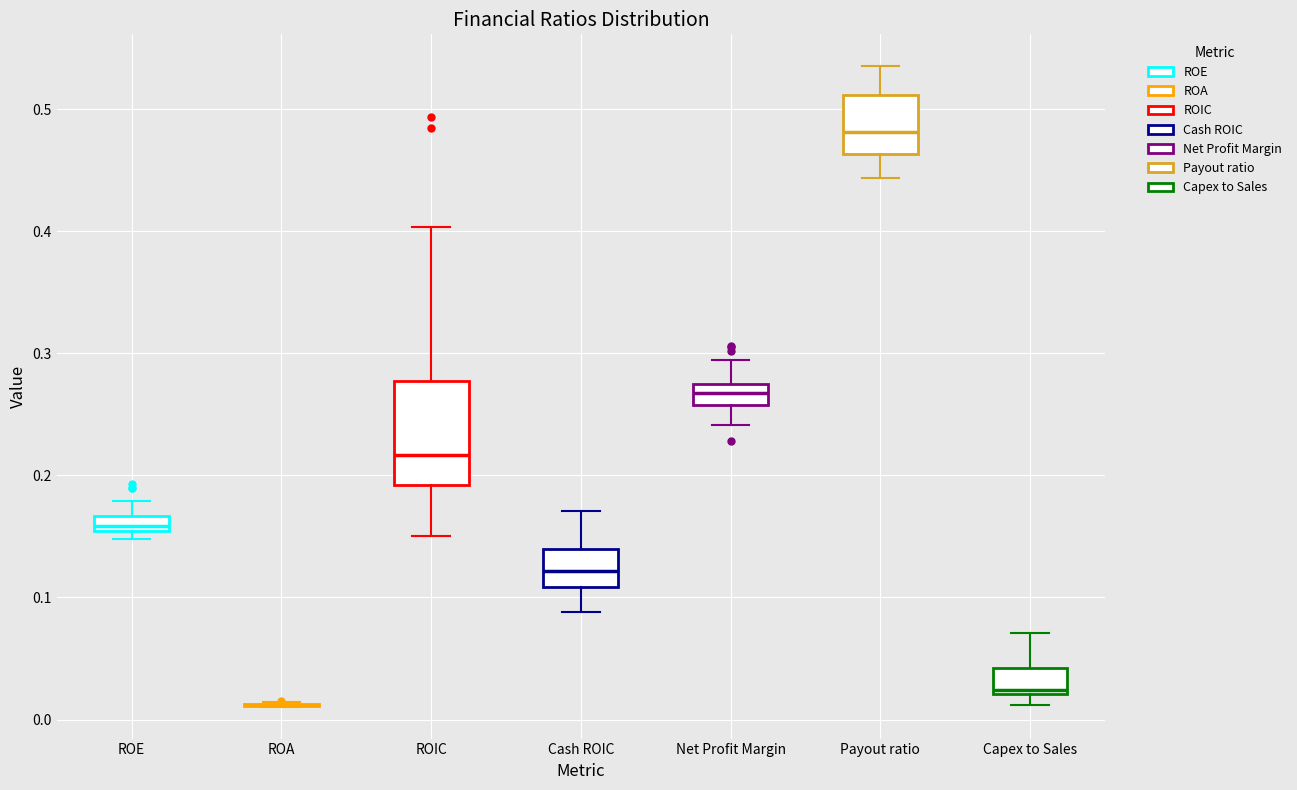

Where does the upper whisker of the box for Net Profit Margin end on the y-axis? The values are not printed on the chart, so give them approximately, as read against the axis.

0.29